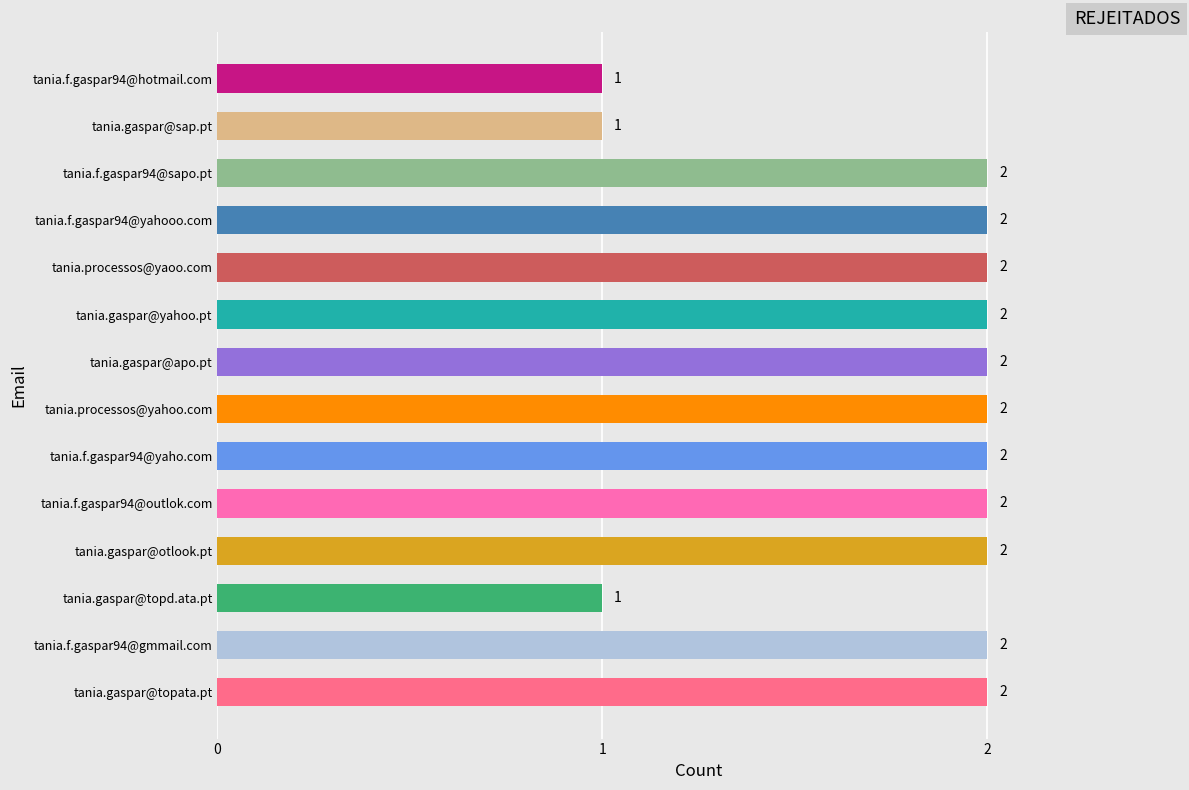

The chart shows a value of 2 at tania.gaspar@yahoo.pt. True or false?

True